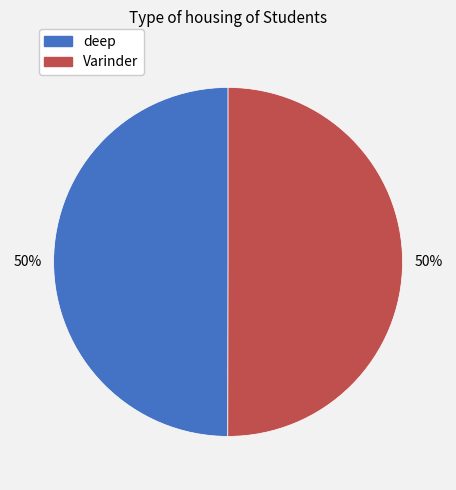

Is the sum of Varinder and deep greater than half?

Yes